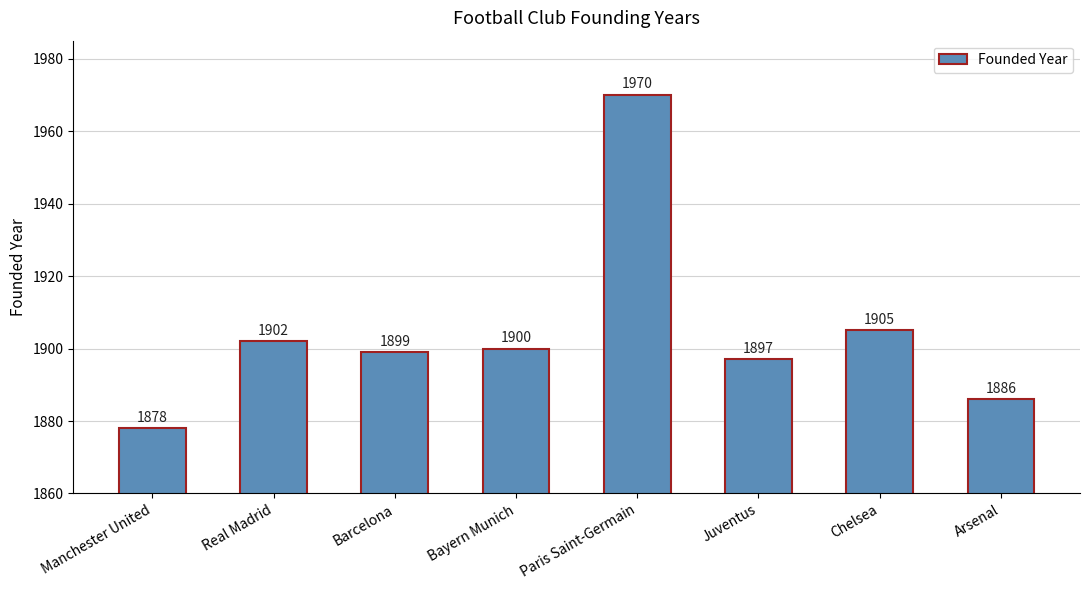

Rank the categories by value from lowest to highest.

Manchester United, Arsenal, Juventus, Barcelona, Bayern Munich, Real Madrid, Chelsea, Paris Saint-Germain